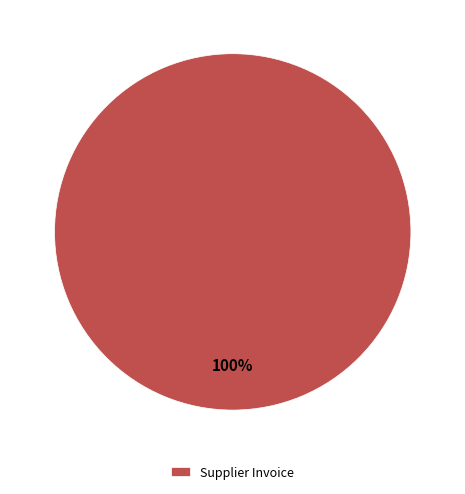

To the nearest percent, what percentage of the pie is Supplier Invoice?

100%